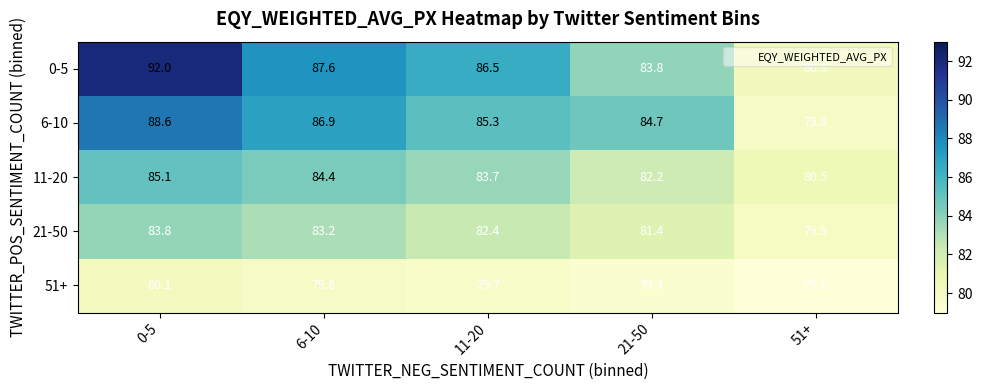

The value of 21-50 at 11-20 is 147.8. True or false?

False